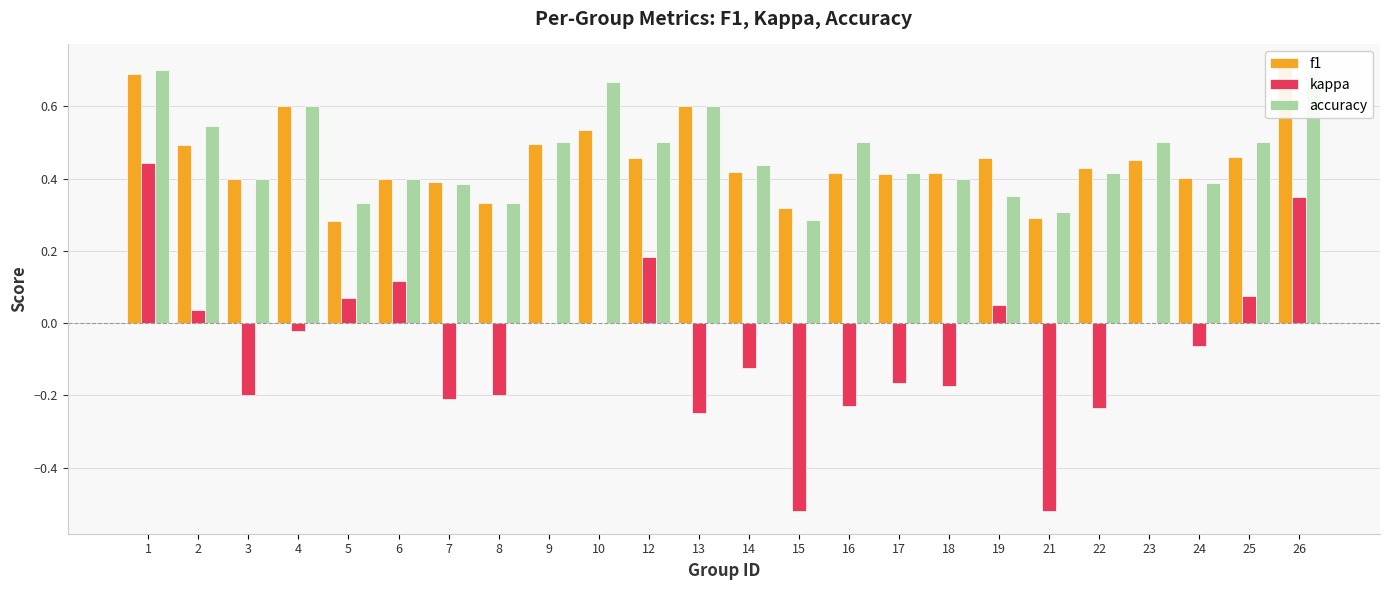

Reading left to right, transcribe all the data shown in this chart.

f1: 0.7	0.5	0.4	0.6	0.3	0.4	0.4	0.3	0.5	0.5	0.5	0.6	0.4	0.3	0.4	0.4	0.4	0.5	0.3	0.4	0.5	0.4	0.5	0.7
kappa: 0.4	0.0	-0.2	-0.0	0.1	0.1	-0.2	-0.2	0.0	0.0	0.2	-0.2	-0.1	-0.5	-0.2	-0.2	-0.2	0.1	-0.5	-0.2	0.0	-0.1	0.1	0.3
accuracy: 0.7	0.5	0.4	0.6	0.3	0.4	0.4	0.3	0.5	0.7	0.5	0.6	0.4	0.3	0.5	0.4	0.4	0.4	0.3	0.4	0.5	0.4	0.5	0.7